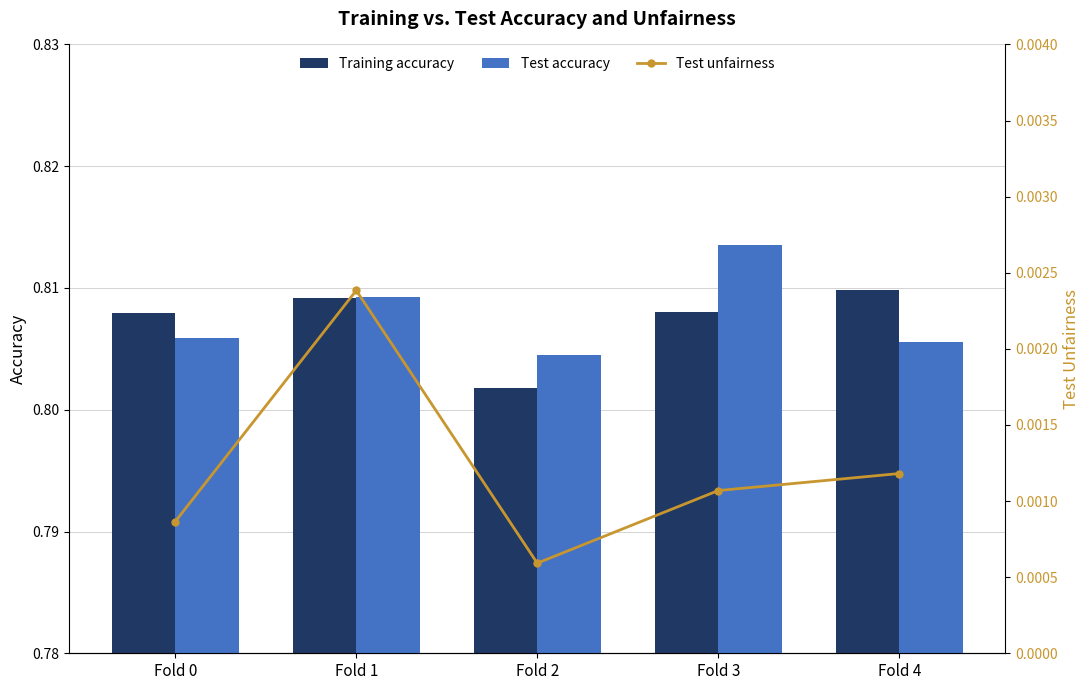

What is the difference between the highest and lowest values at Fold 1?

0.8